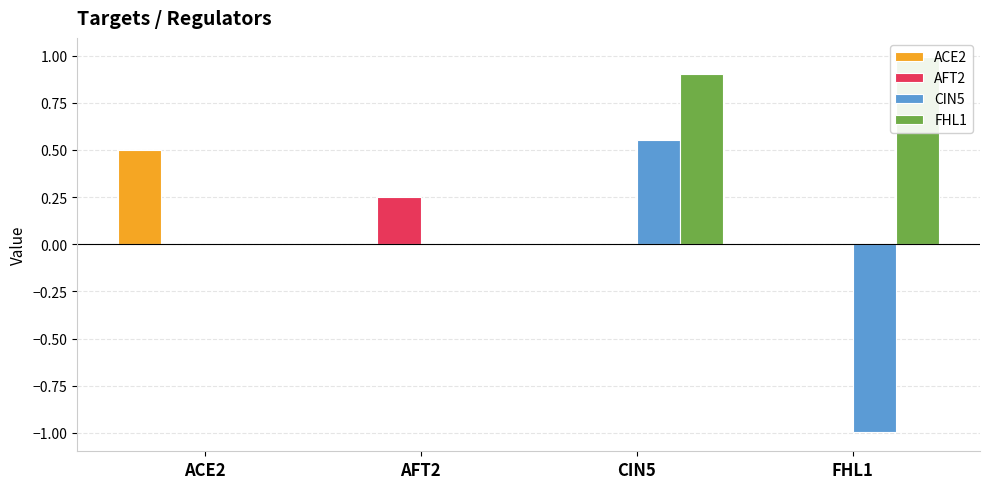

Reading left to right, what are all the values shown in this chart?

ACE2: 0.5	0.0	0.0	0.0
AFT2: 0.0	0.2	0.0	0.0
CIN5: 0.0	0.0	0.6	-1.0
FHL1: 0.0	0.0	0.9	1.0